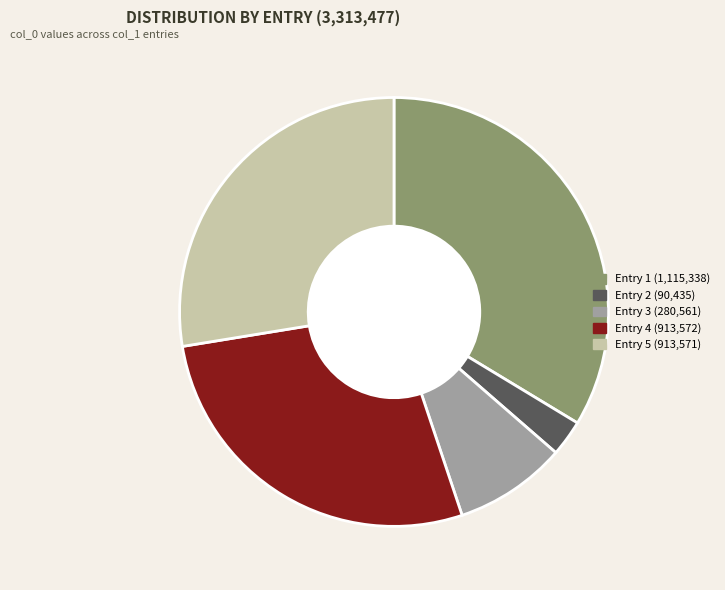

Does Entry 5 (913,571) represent more than half of the total?

No